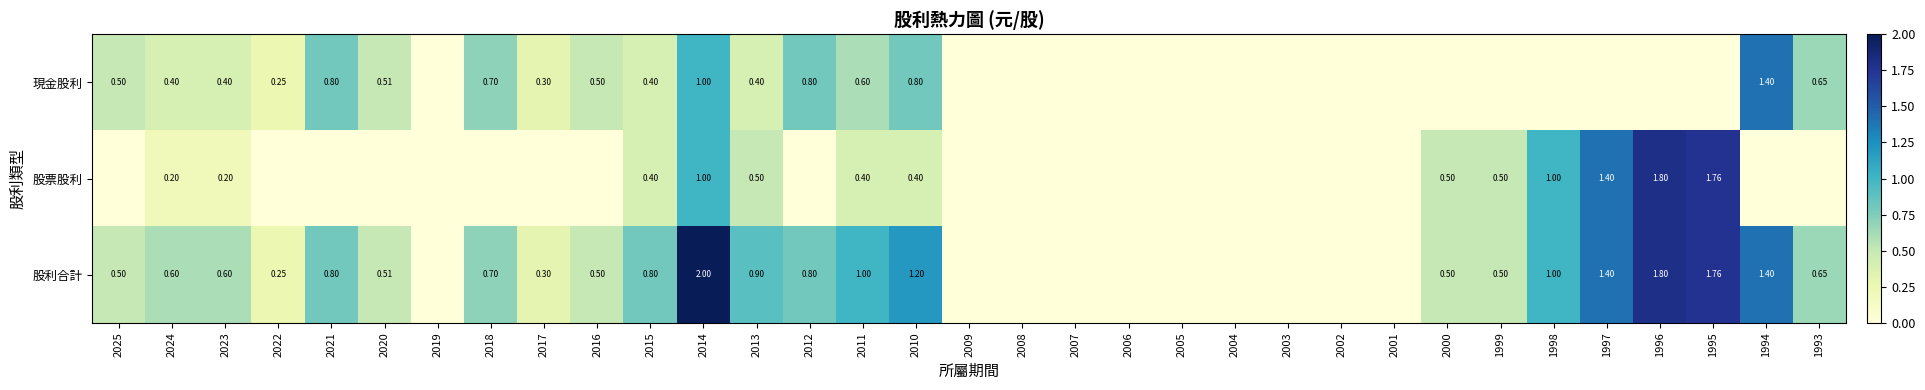

The value of 股票股利 at 1994 is 0.0. True or false?

True